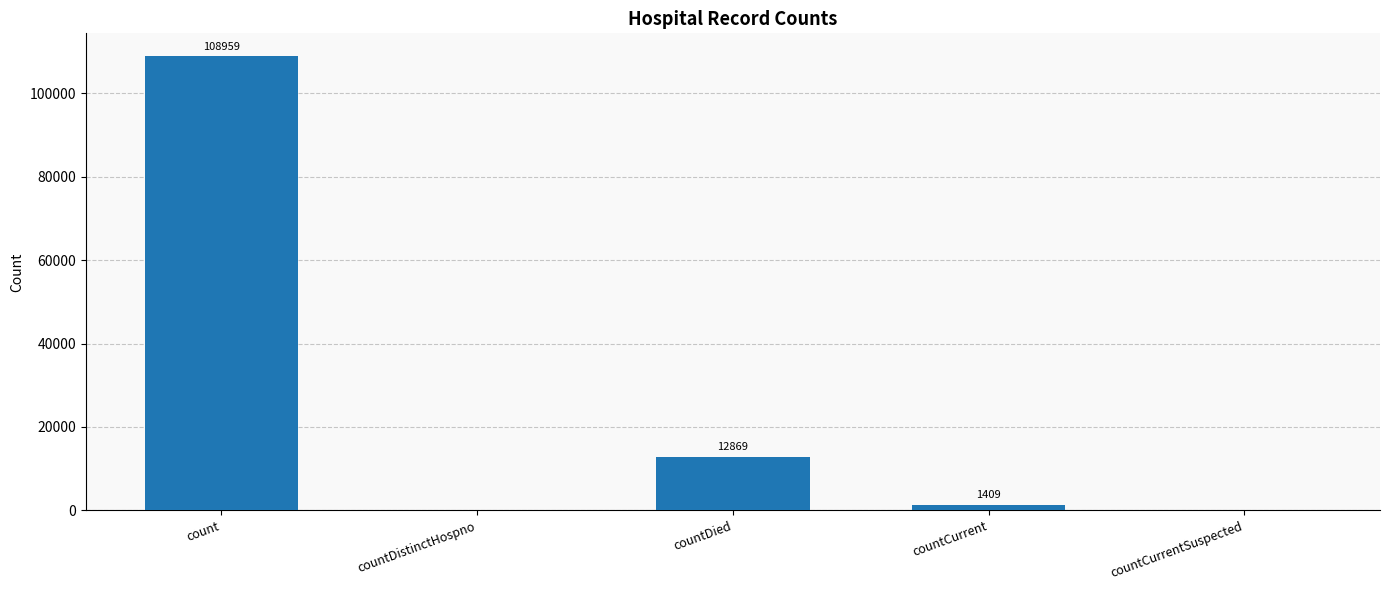

What is the average value?

24647